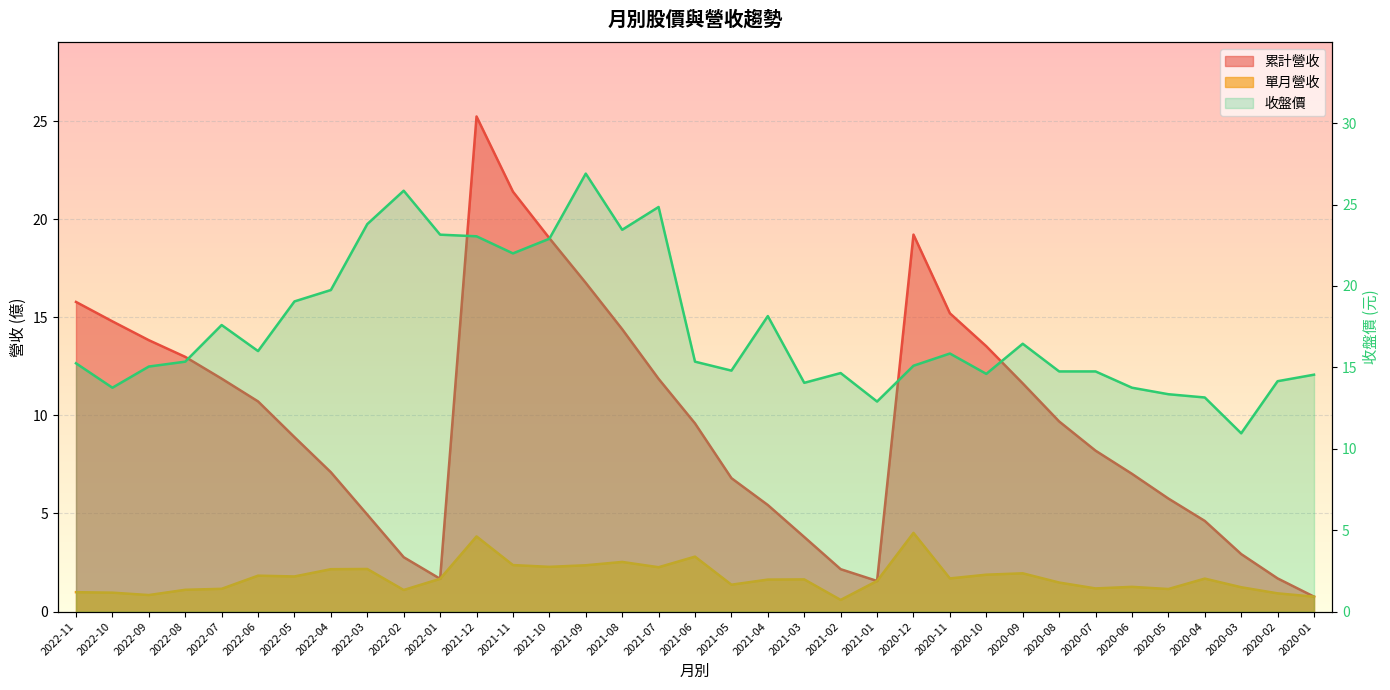

True or false: 單月營收 and 收盤價 cross at least once.

False